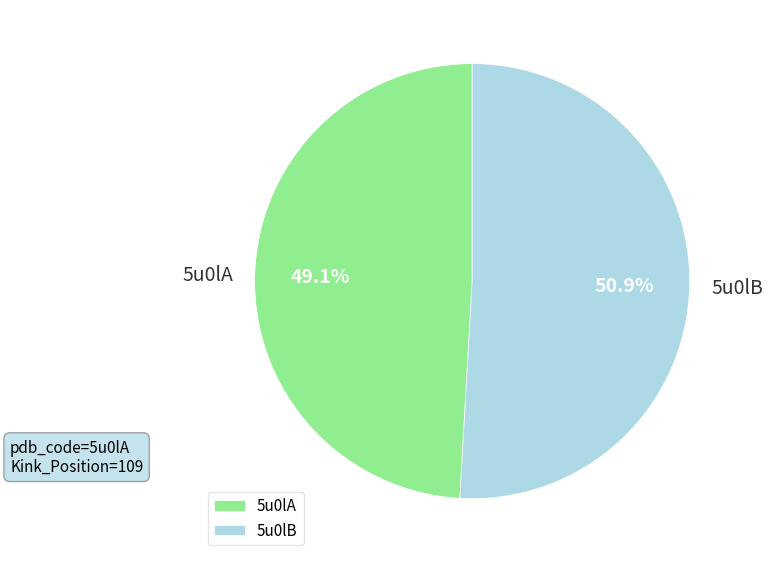

Which slice is the smallest?

5u0lA